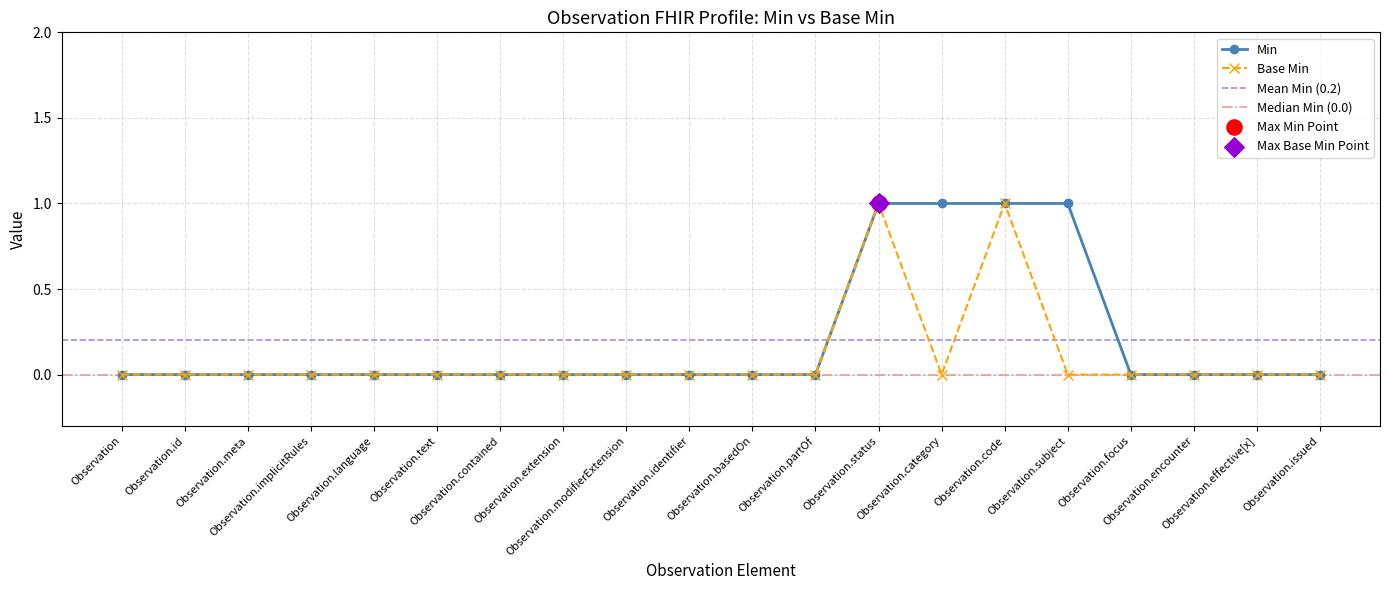

At which category is the sum across all series the highest?

Observation.status